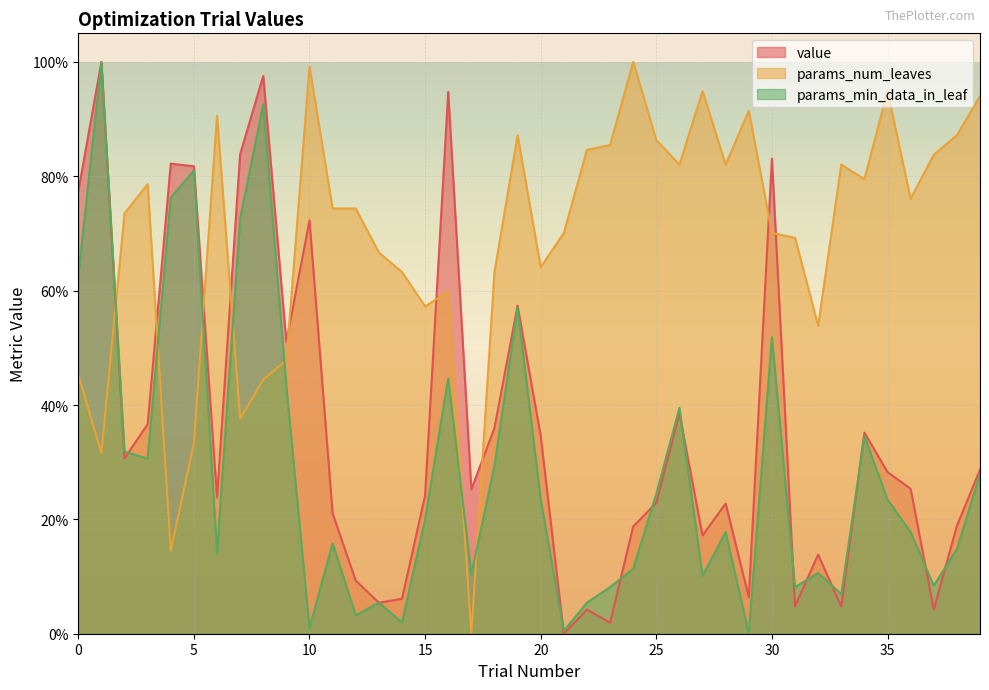

Reading right to left, extract all data points from this chart.

value: 0.3	0.2	0.0	0.3	0.3	0.4	0.0	0.1	0.0	0.8	0.1	0.2	0.2	0.4	0.2	0.2	0.0	0.0	0.0	0.3	0.6	0.4	0.3	0.9	0.2	0.1	0.1	0.1	0.2	0.7	0.5	1.0	0.8	0.2	0.8	0.8	0.4	0.3	1.0	0.8
params_num_leaves: 0.9	0.9	0.8	0.8	0.9	0.8	0.8	0.5	0.7	0.7	0.9	0.8	0.9	0.8	0.9	1.0	0.9	0.8	0.7	0.6	0.9	0.6	0.0	0.6	0.6	0.6	0.7	0.7	0.7	1.0	0.5	0.4	0.4	0.9	0.3	0.1	0.8	0.7	0.3	0.5
params_min_data_in_leaf: 0.3	0.1	0.1	0.2	0.2	0.3	0.1	0.1	0.1	0.5	0.0	0.2	0.1	0.4	0.2	0.1	0.1	0.1	0.0	0.2	0.6	0.3	0.1	0.4	0.2	0.0	0.1	0.0	0.2	0.0	0.4	0.9	0.7	0.1	0.8	0.8	0.3	0.3	1.0	0.6